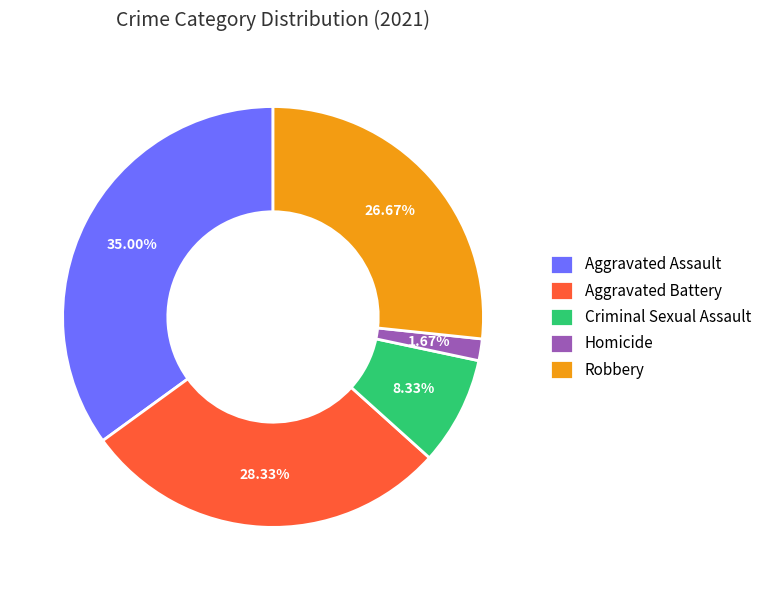

Does any single category account for the majority?

No